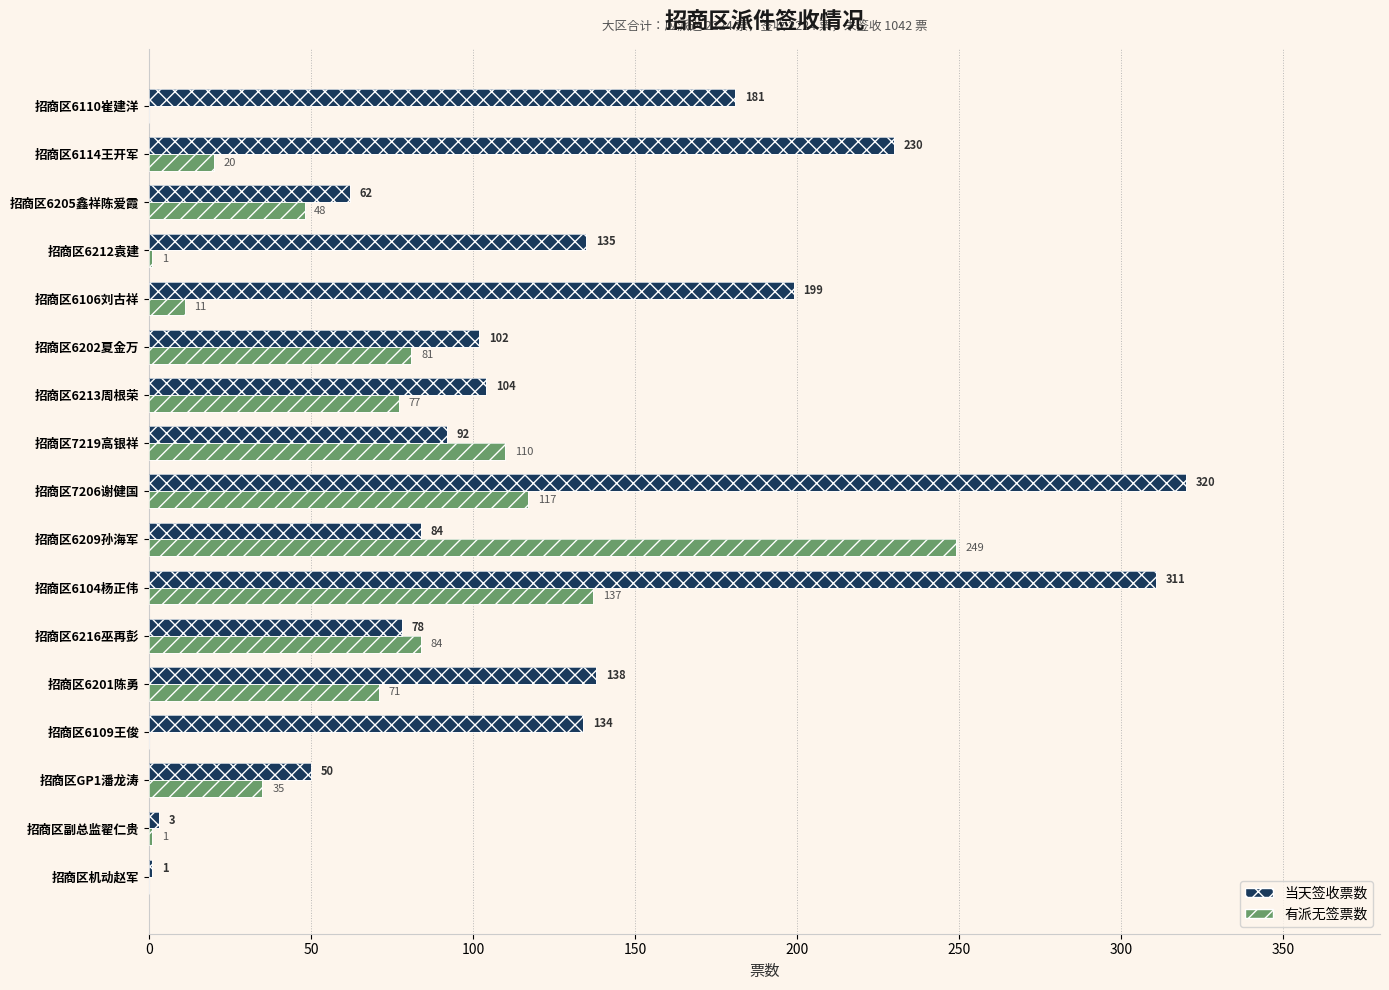

True or false: 有派无签票数 has a value of 48 at 招商区6216巫再彭.

False